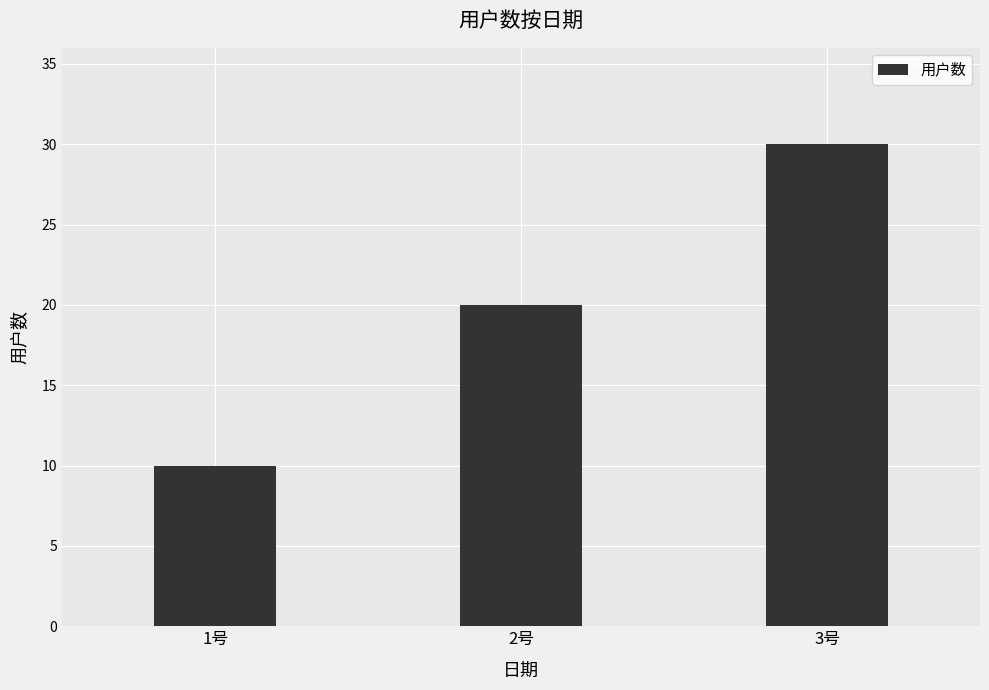

Reading right to left, list all the values displayed in this chart.

3号=30	2号=20	1号=10